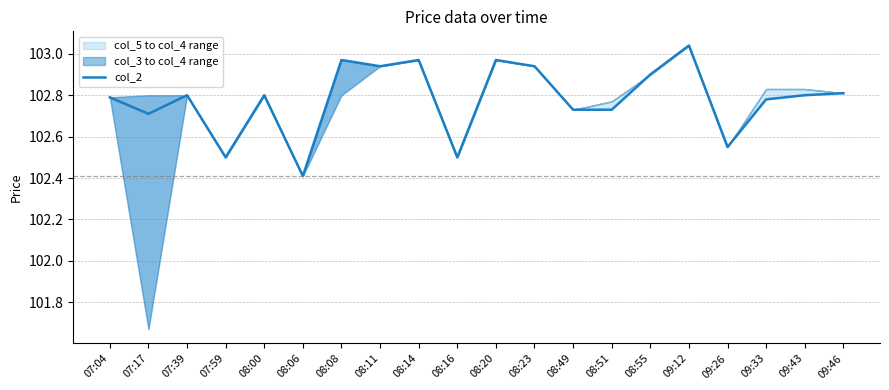

What is the change in value from 07:17 to 07:39?

+0.1